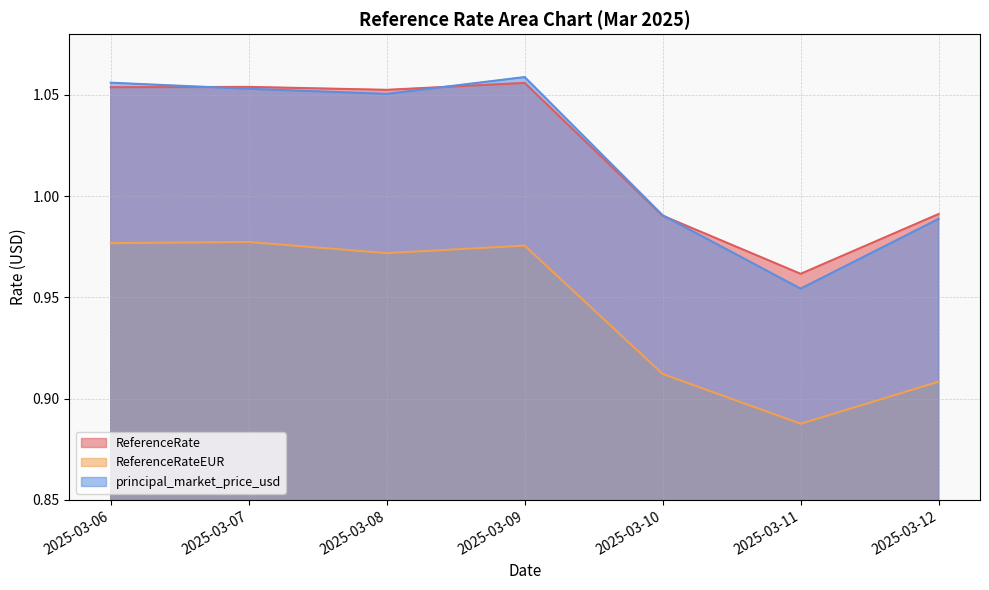

What is the sum of all ReferenceRate values?

7.2